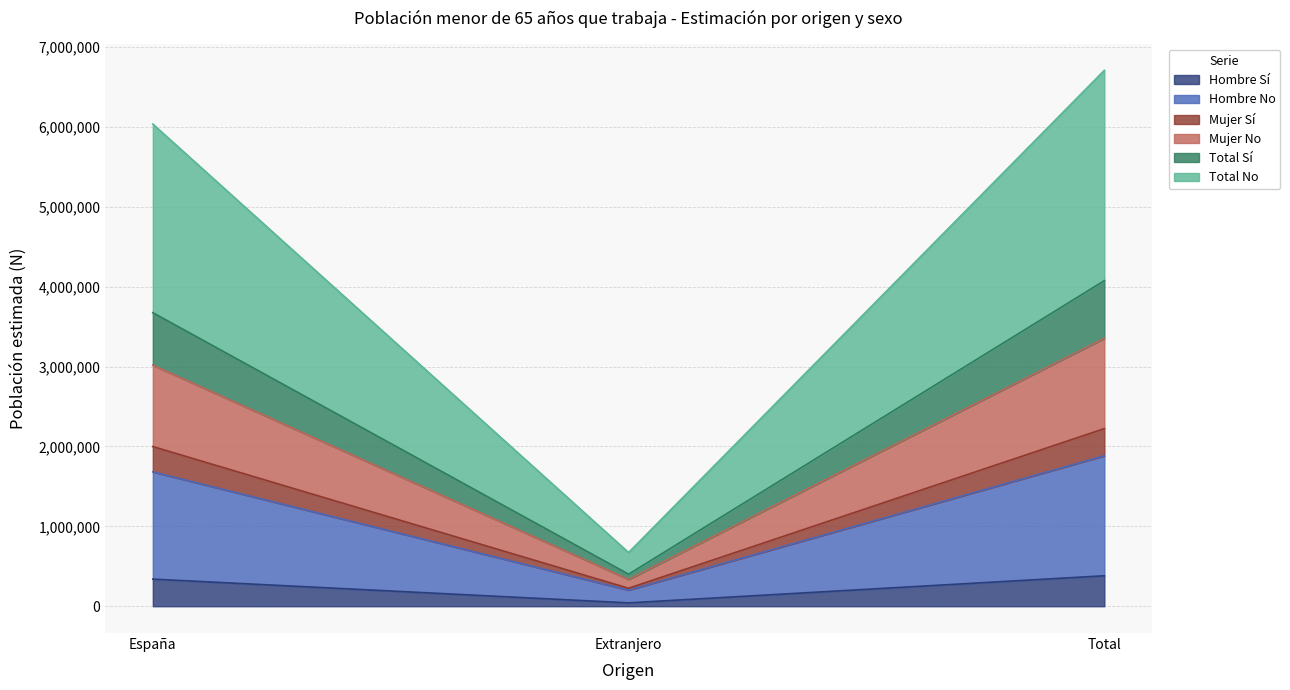

What is the highest value of the Hombre Sí series?

381341